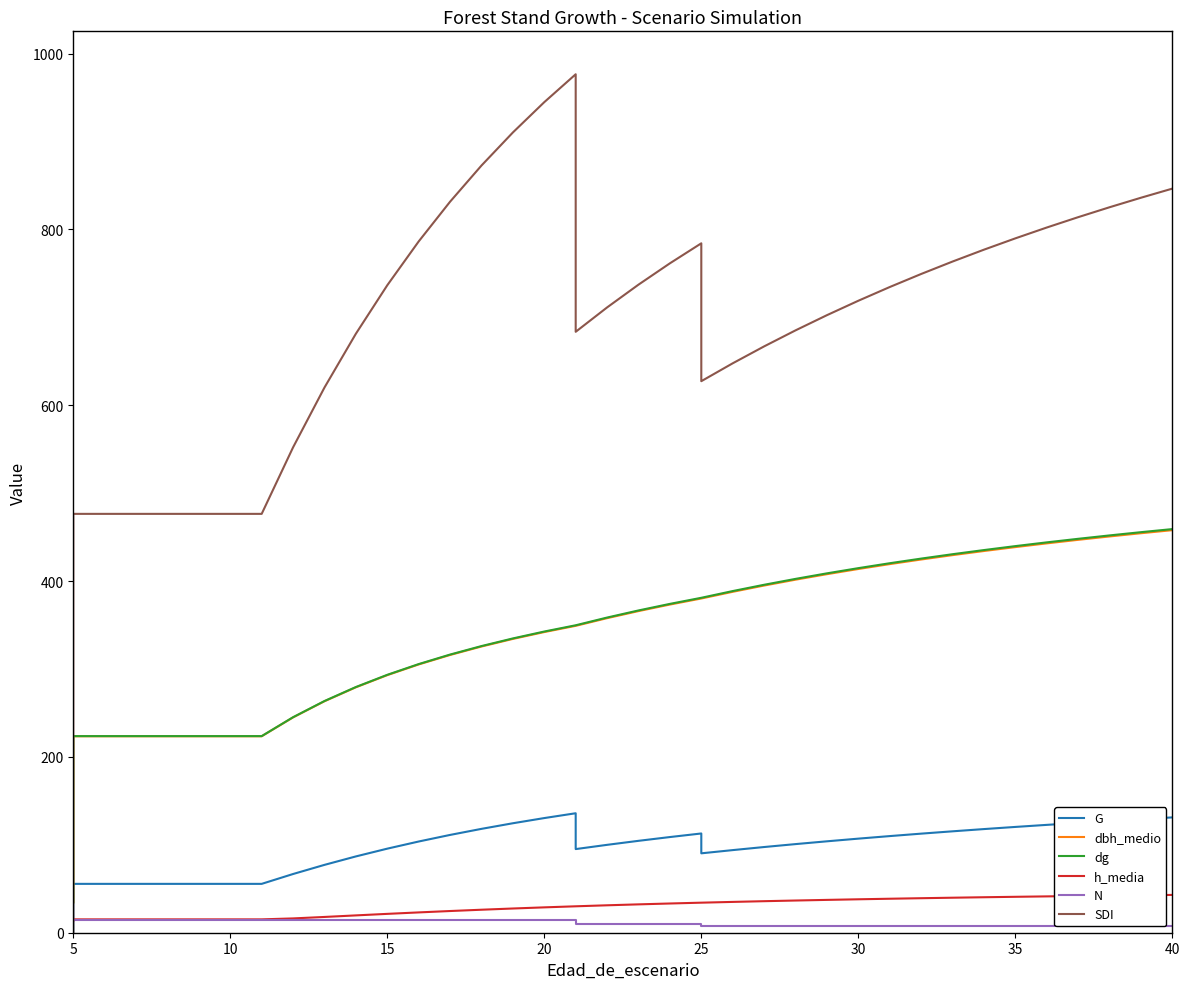

What value does the dbh_medio series have at 5?

223.5